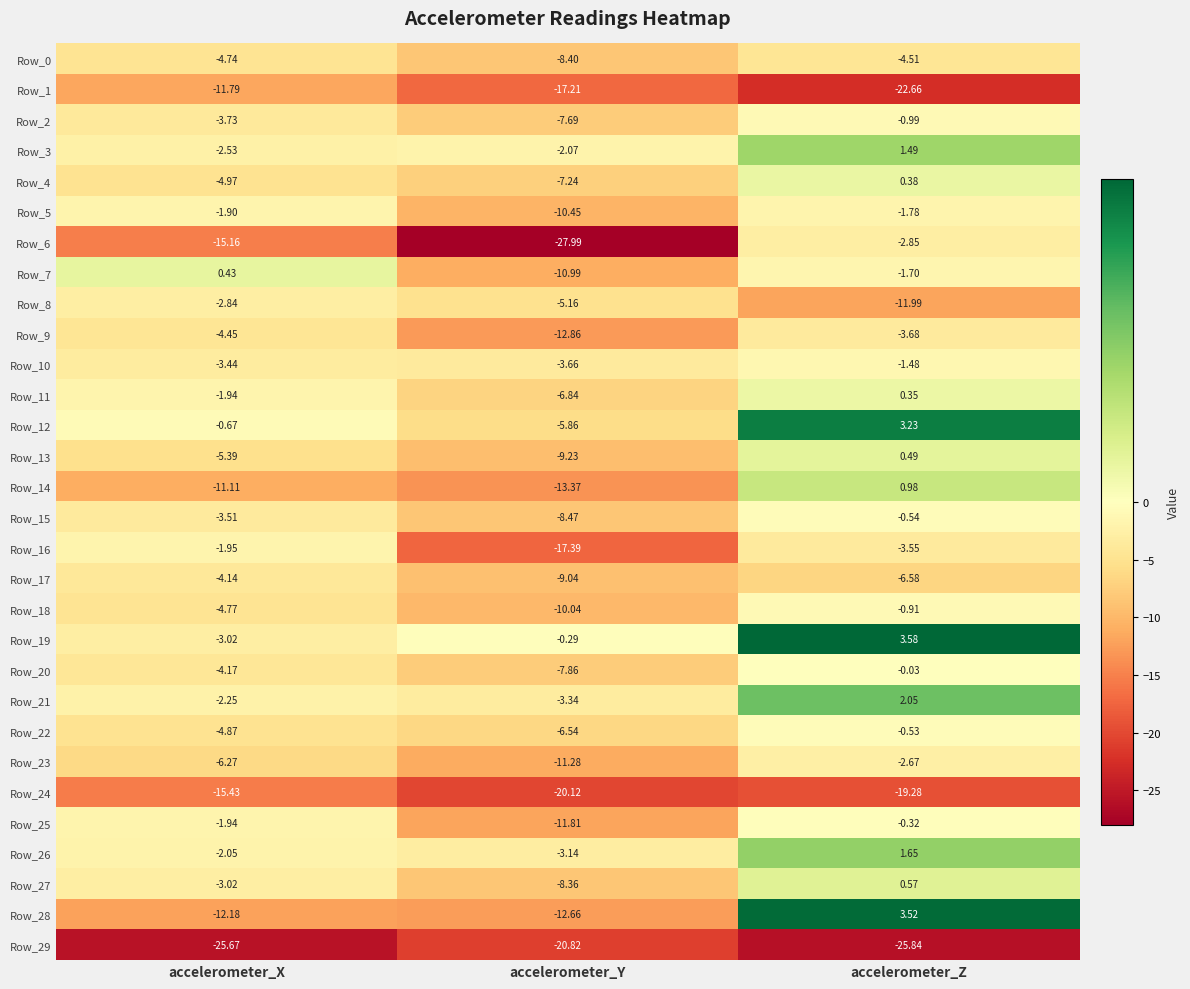

Which category has the highest value across all series?

accelerometer_Z